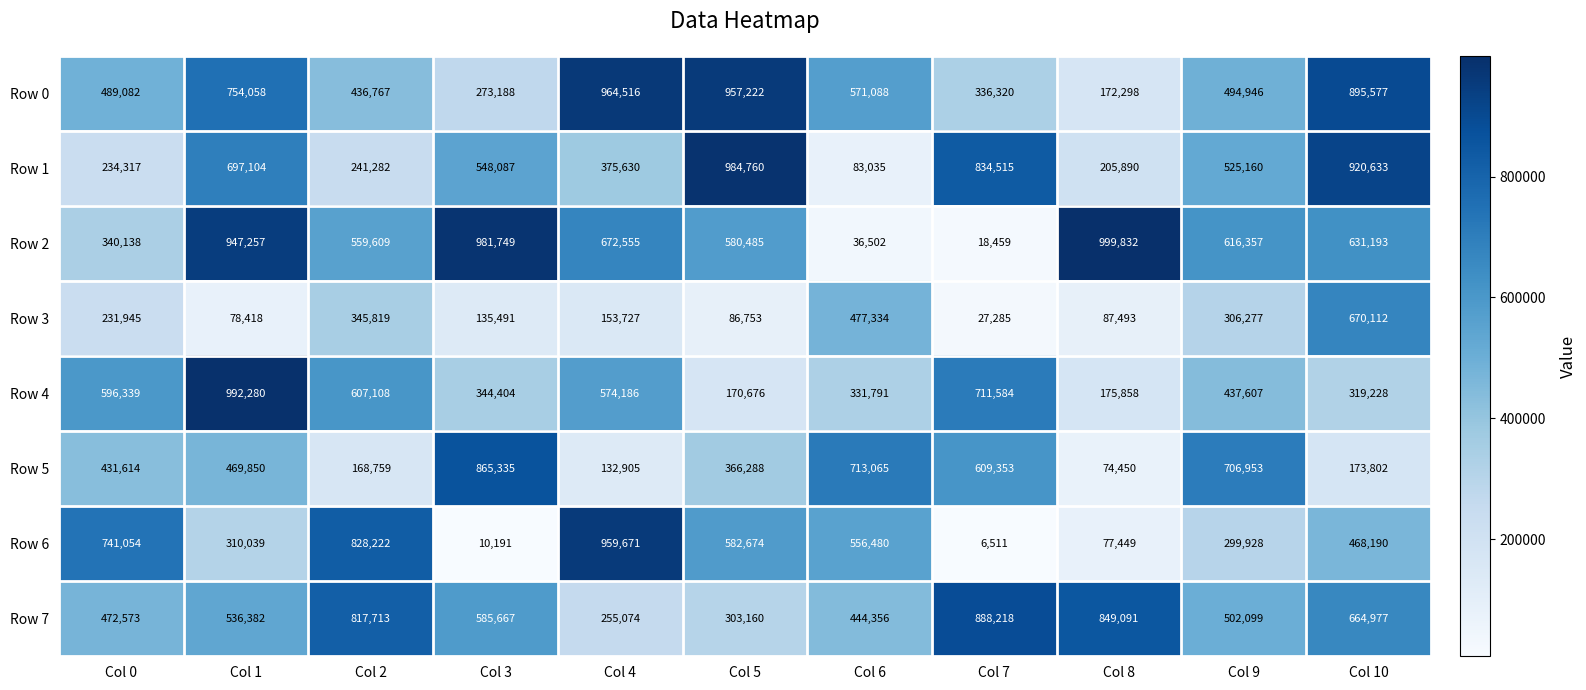

At which category is the sum across all series the highest?

Col 1